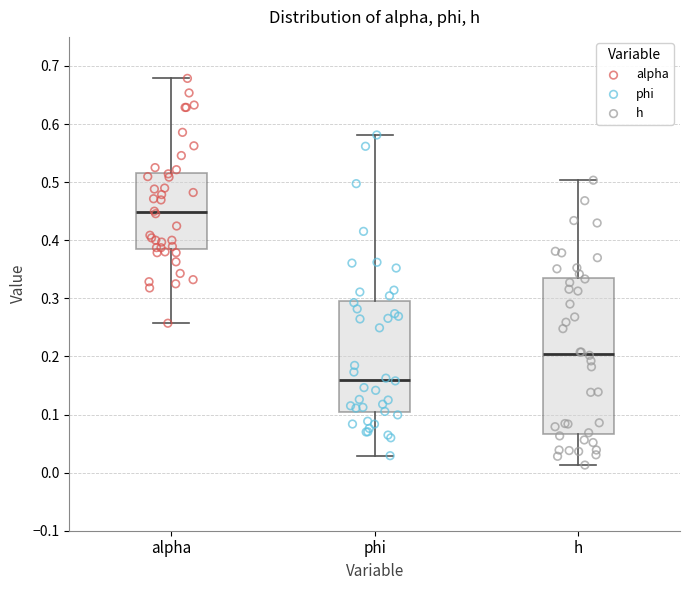

Which box's median line is the highest?

alpha